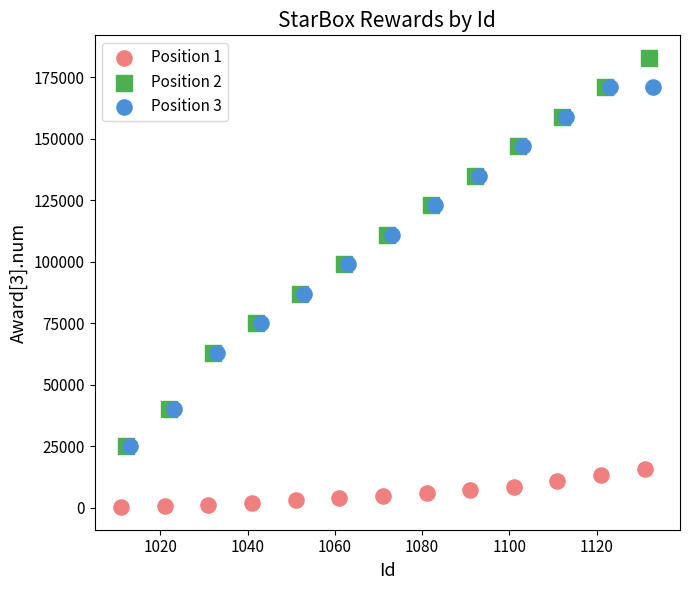

What are all the series names shown in the legend?

Position 1, Position 2, Position 3